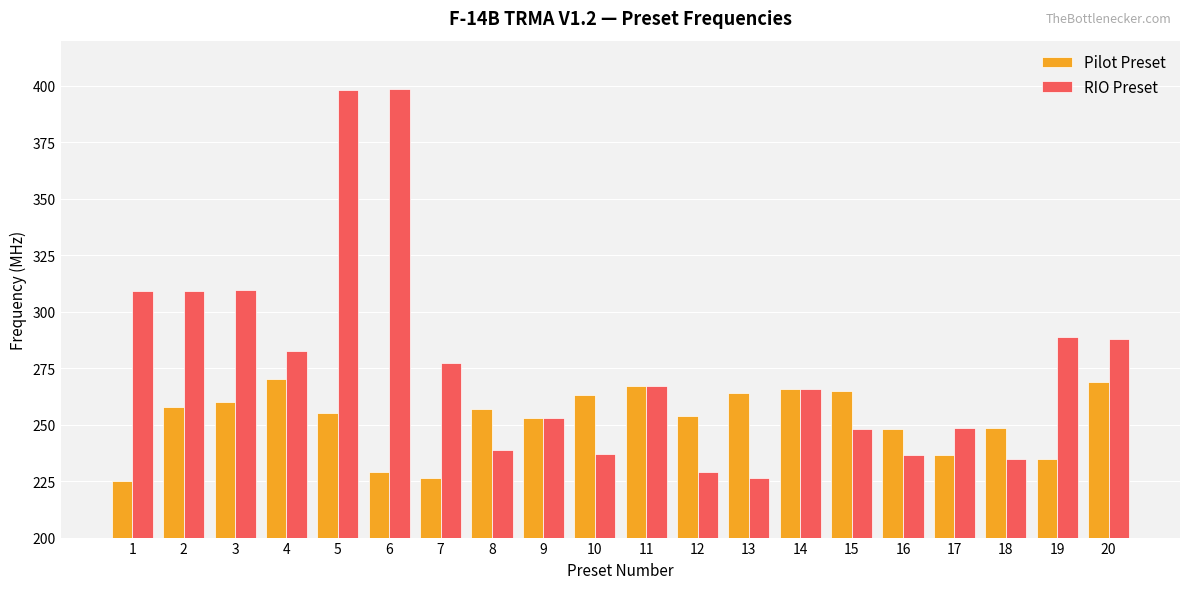

What is the difference between the highest and lowest values at 17?

12.0